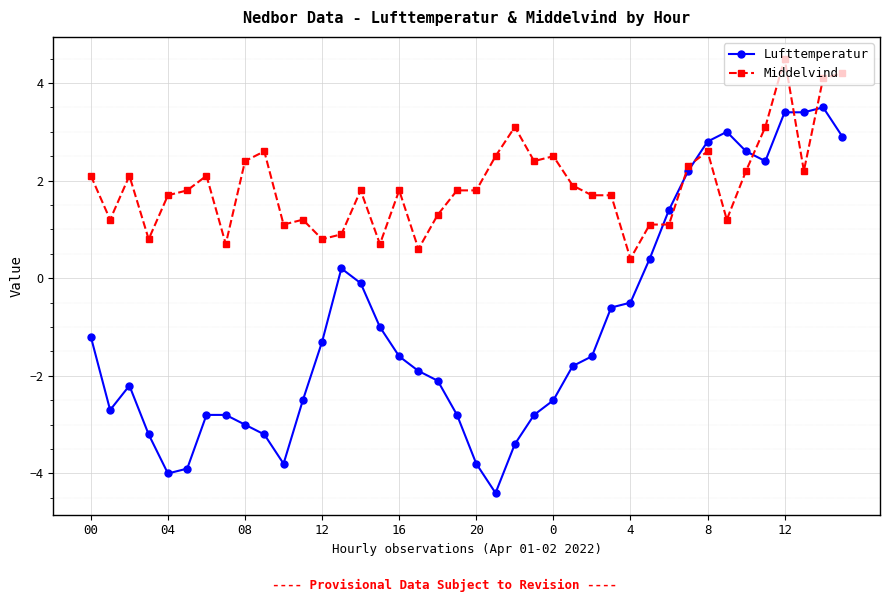

What is the value of the Middelvind point at the 6th from the left?

1.8